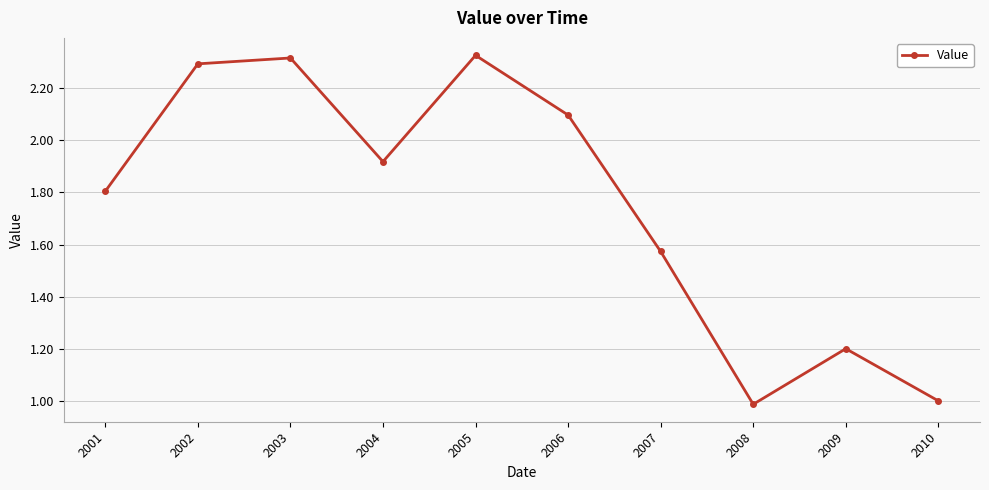

How many points are higher than both their immediate neighbors (excluding endpoints)?

3